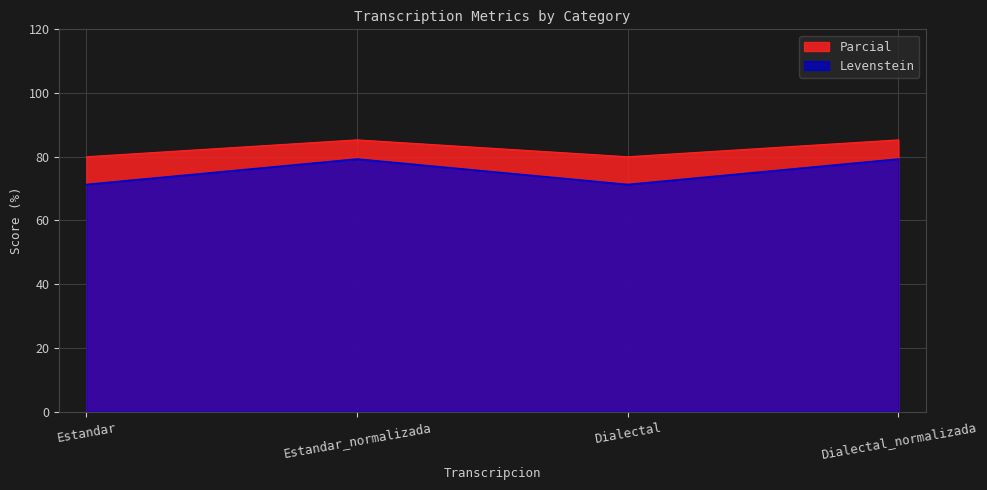

What position from the right is Estandar?

4